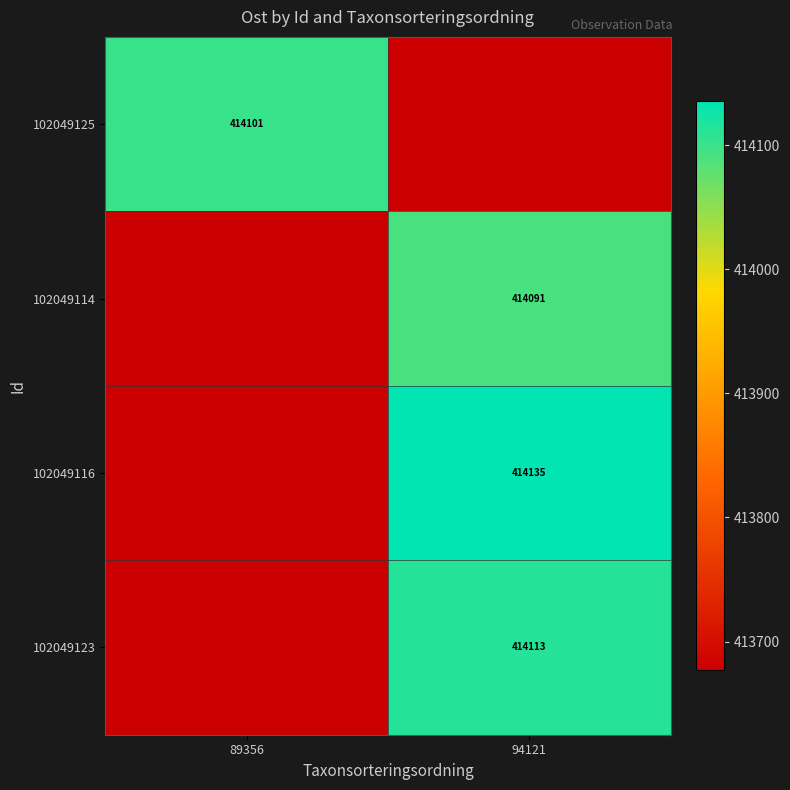

Rank the categories by 102049114 value from highest to lowest.

94121, 89356